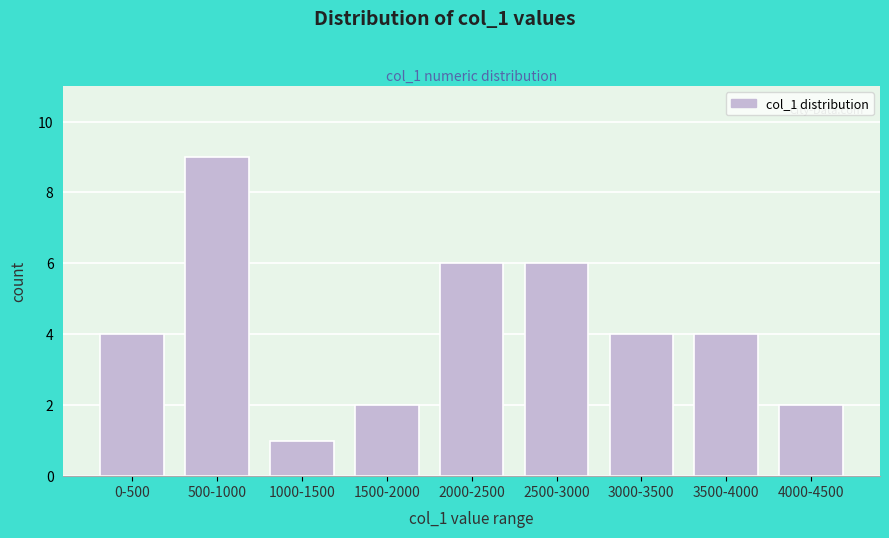

Reading right to left, list all the values displayed in this chart.

4000-4500=2	3500-4000=4	3000-3500=4	2500-3000=6	2000-2500=6	1500-2000=2	1000-1500=1	500-1000=9	0-500=4